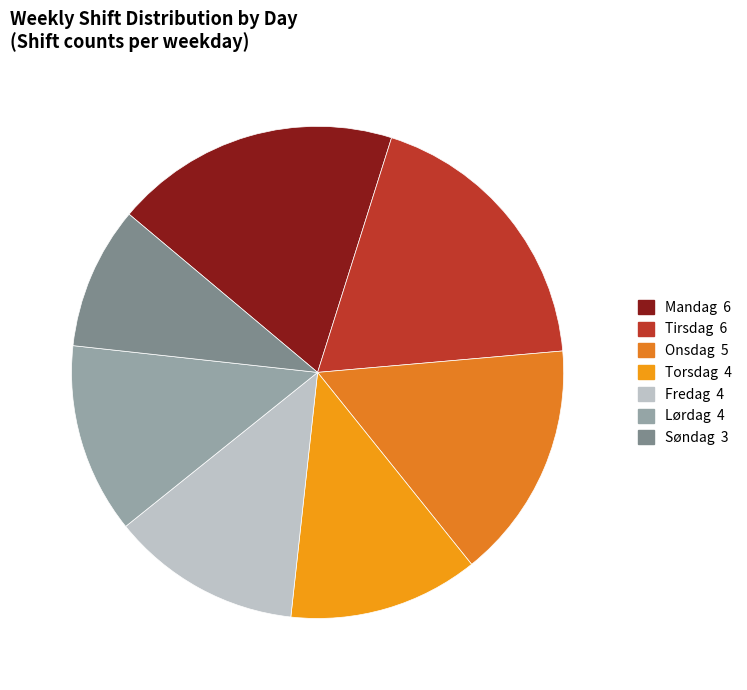

Combined, do Søndag and Lørdag account for over 50%?

No